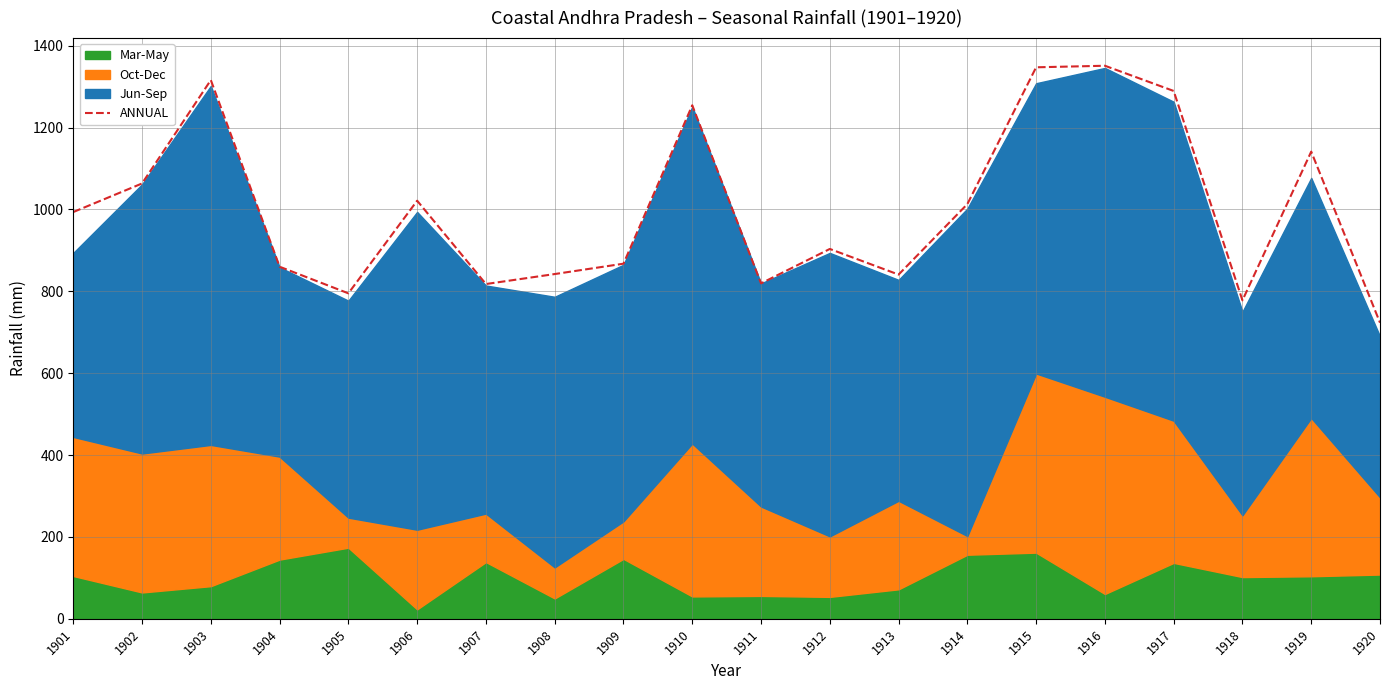

Rank the categories by value from highest to lowest.

1916, 1915, 1903, 1917, 1910, 1919, 1902, 1906, 1914, 1901, 1912, 1909, 1904, 1908, 1913, 1911, 1907, 1905, 1918, 1920